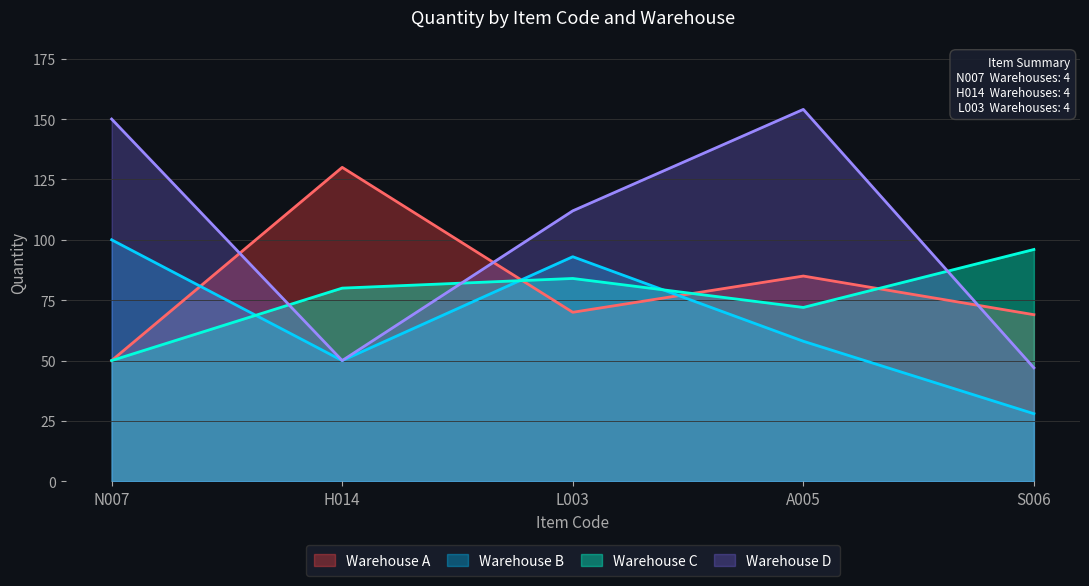

True or false: Warehouse B and Warehouse D cross at least once.

False